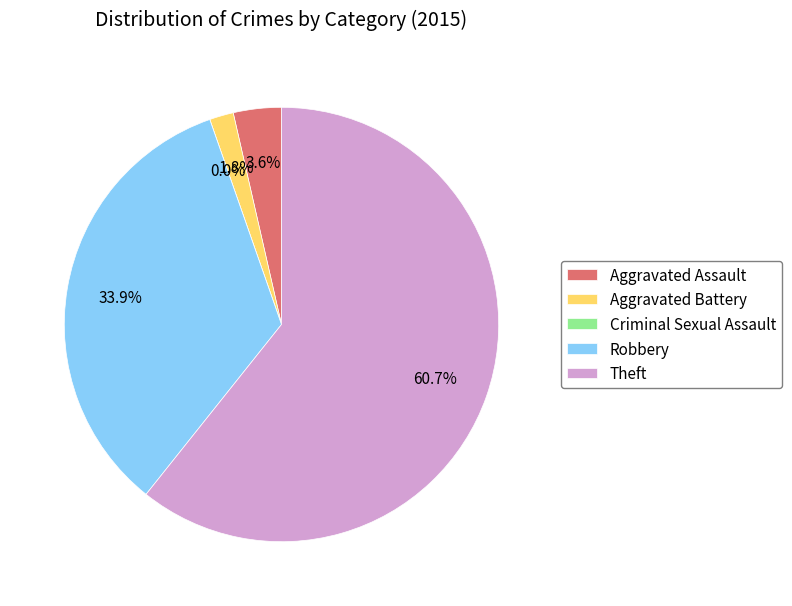

What is the change in value from Robbery to Theft (2015)?

+27